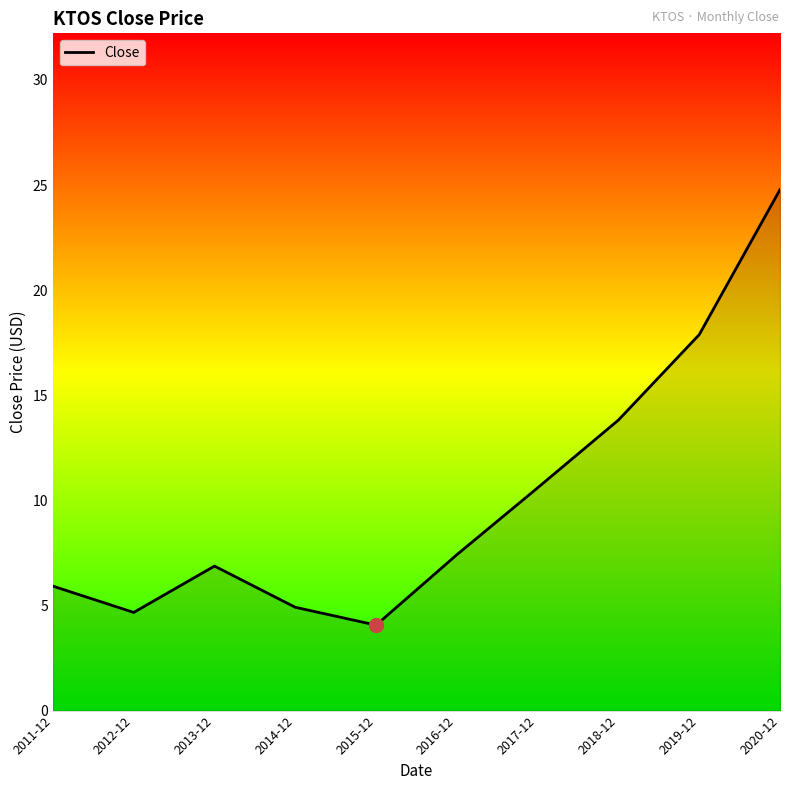

Reading left to right, what are all the values shown in this chart?

5.9	4.7	6.9	4.9	4.1	7.4	10.6	13.8	17.9	24.8